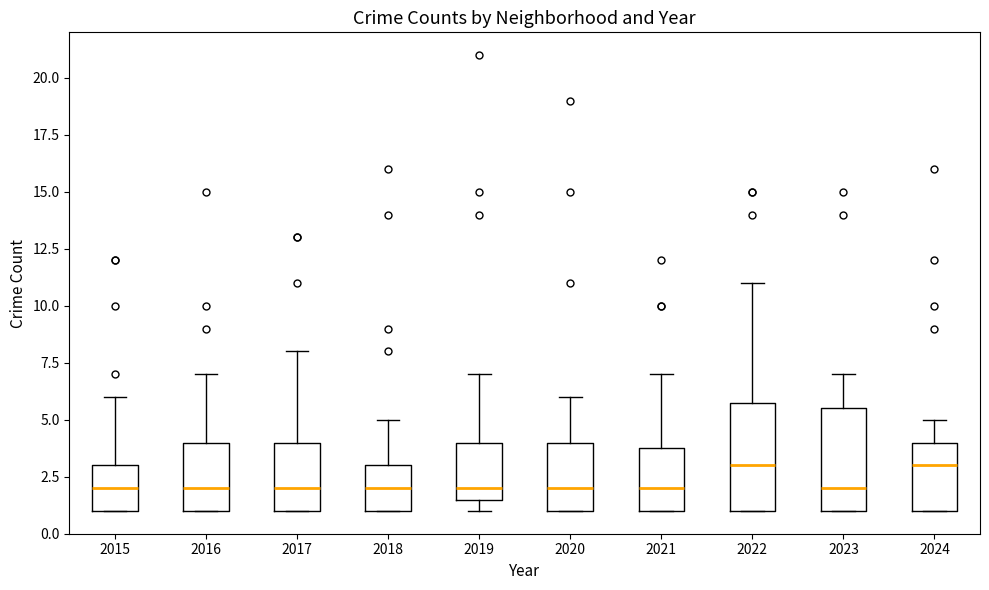

Reading left to right, read every box against the y-axis: the position of its median line, the range the box covers, and the ends of its whiskers. The values are not printed on the chart, so give them approximately, as read against the axis.

2015: median 2.0, box 1.0 to 3.0, whiskers 1.0 to 6.0
2016: median 2.0, box 1.0 to 4.0, whiskers 1.0 to 7.0
2017: median 2.0, box 1.0 to 4.0, whiskers 1.0 to 8.0
2018: median 2.0, box 1.0 to 3.0, whiskers 1.0 to 5.0
2019: median 2.0, box 1.5 to 4.0, whiskers 1.0 to 7.0
2020: median 2.0, box 1.0 to 4.0, whiskers 1.0 to 6.0
2021: median 2.0, box 1.0 to 4.0, whiskers 1.0 to 7.0
2022: median 3.0, box 1.0 to 6.0, whiskers 1.0 to 11.0
2023: median 2.0, box 1.0 to 5.5, whiskers 1.0 to 7.0
2024: median 3.0, box 1.0 to 4.0, whiskers 1.0 to 5.0